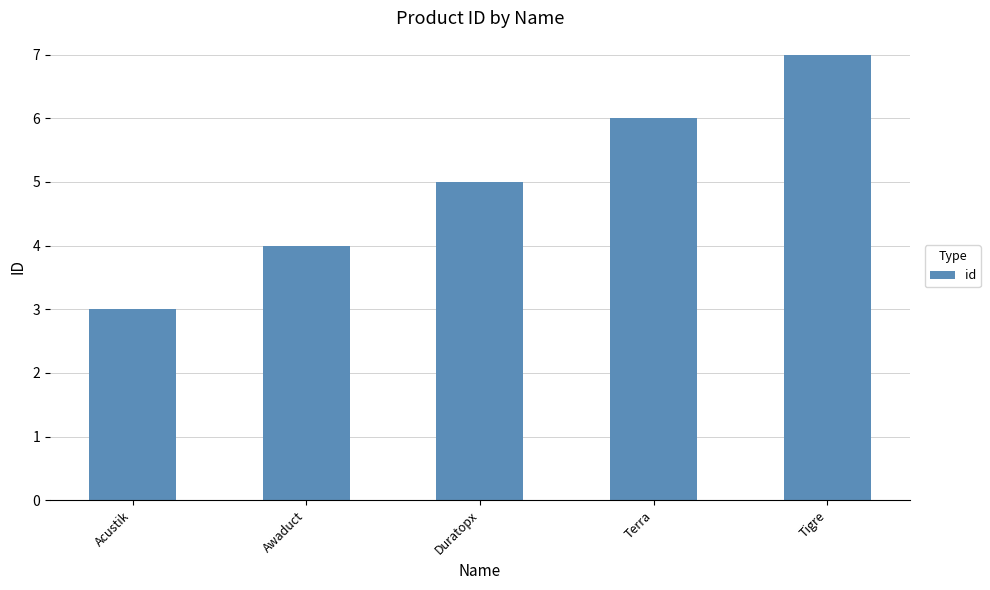

What is the difference between the maximum and second lowest values?

3